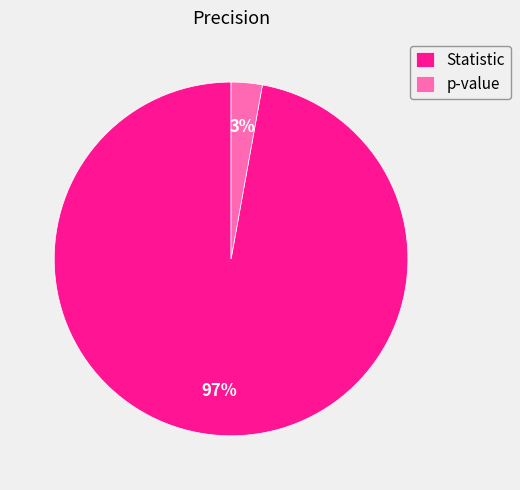

To the nearest percent, what portion does Statistic represent?

97%